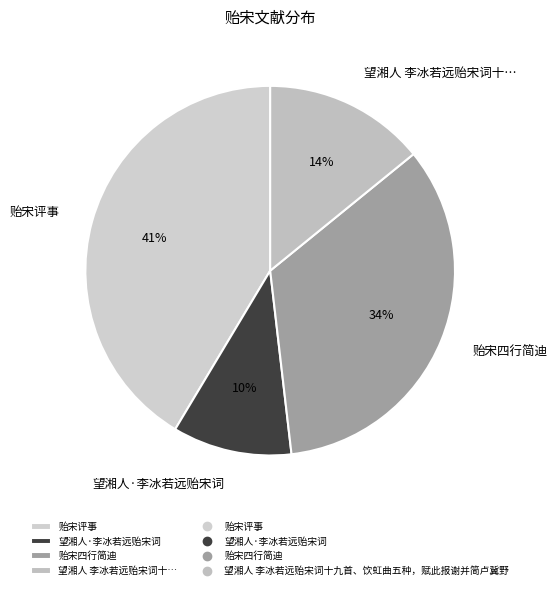

Approximately how many times larger is the value at 望湘人·李冰若远贻宋词 compared to 贻宋四行简迪?

0.3